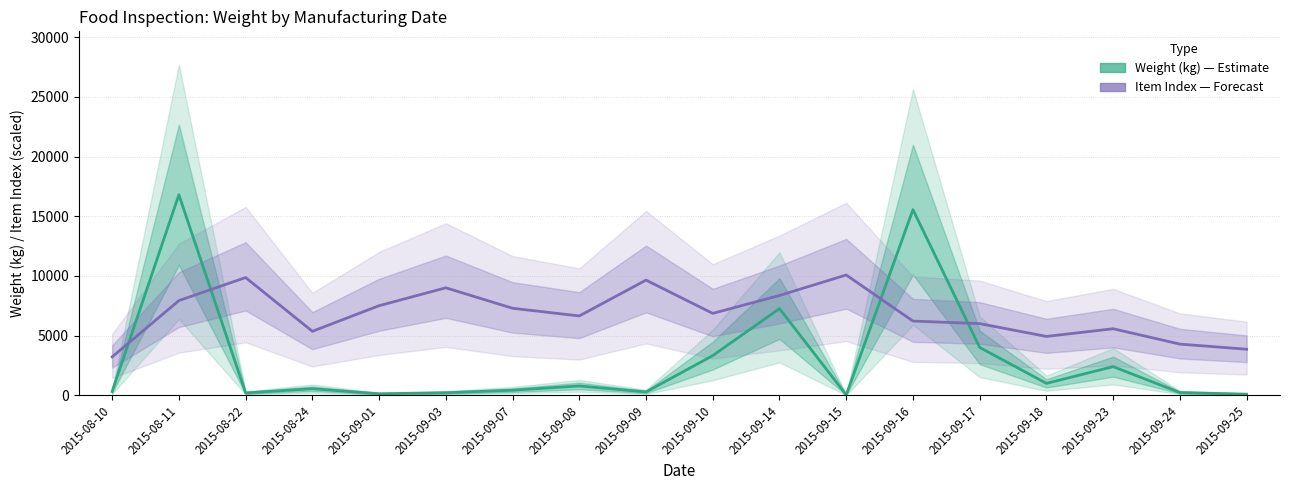

Which series ends up on top after the final intersection of Item Index (scaled) and Weight (kg)?

Item Index (scaled)